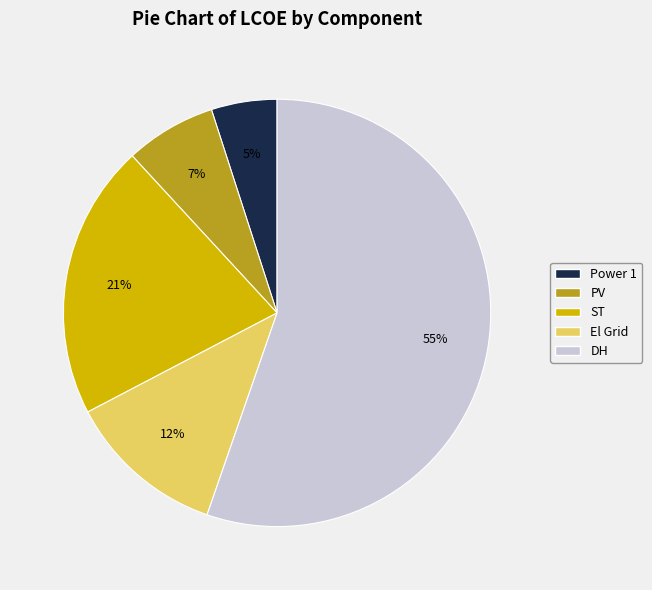

To the nearest percent, what is the difference between the largest and smallest slice percentages?

50%